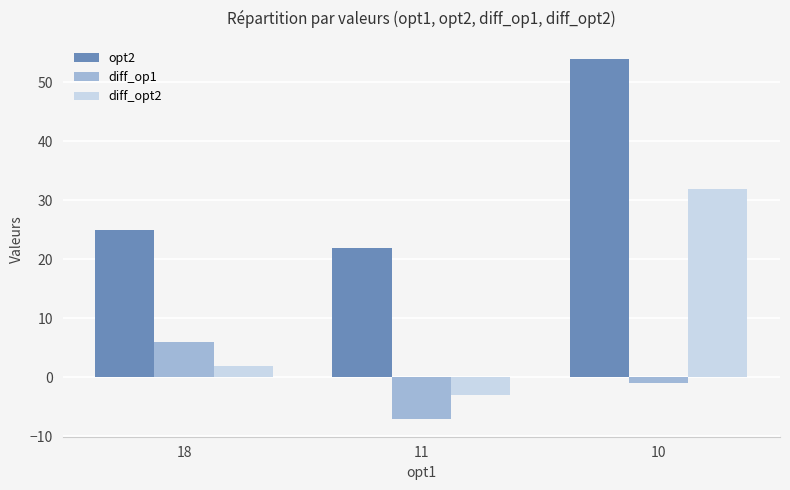

List the series in order of their overall mean, highest first.

opt2, diff_opt2, diff_op1